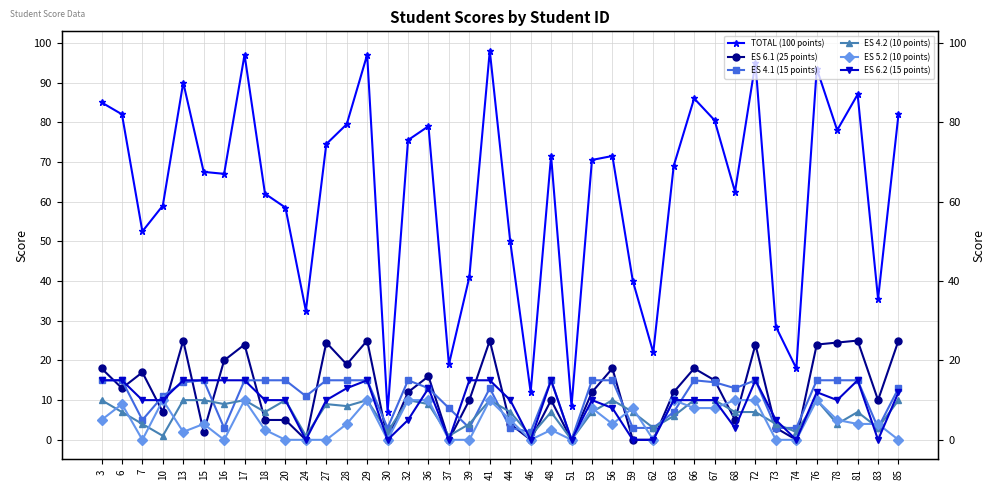

The value of ES 6.1 (25 points) at 30 is 8.8. True or false?

False